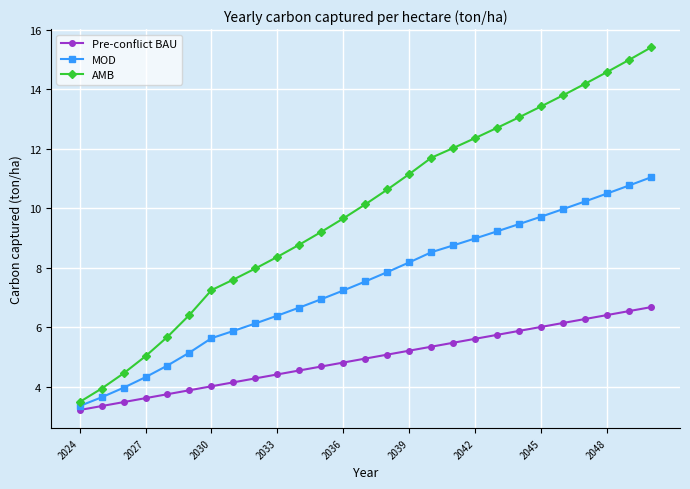

True or false: AMB and MOD intersect in this chart.

False